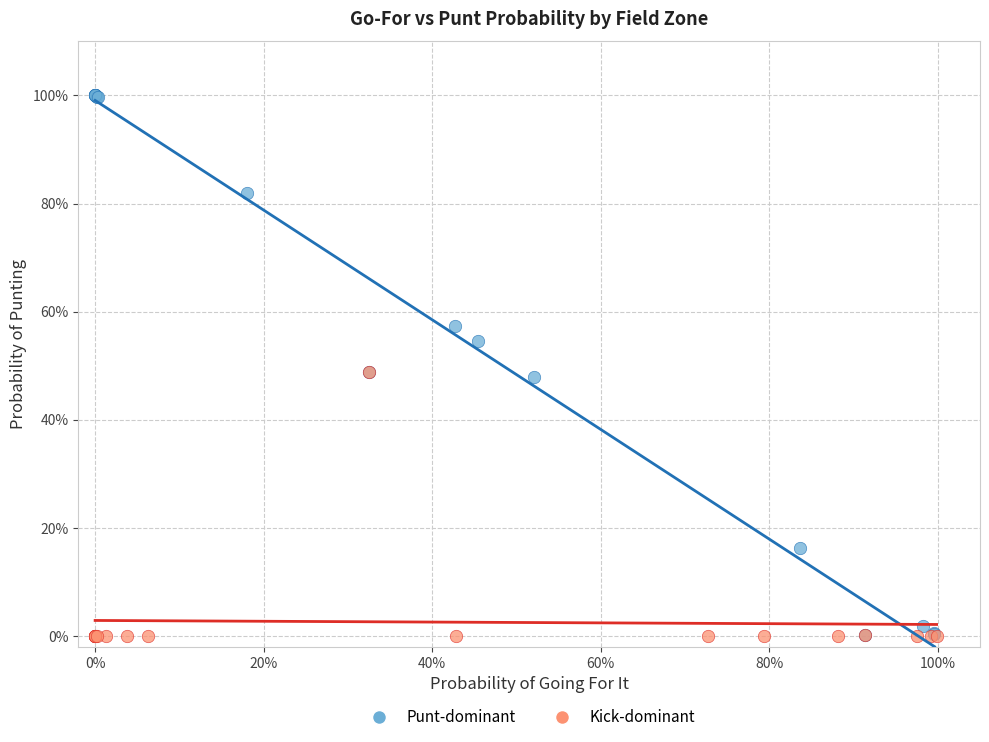

What are all the series names shown in the legend?

Punt-dominant, Kick-dominant